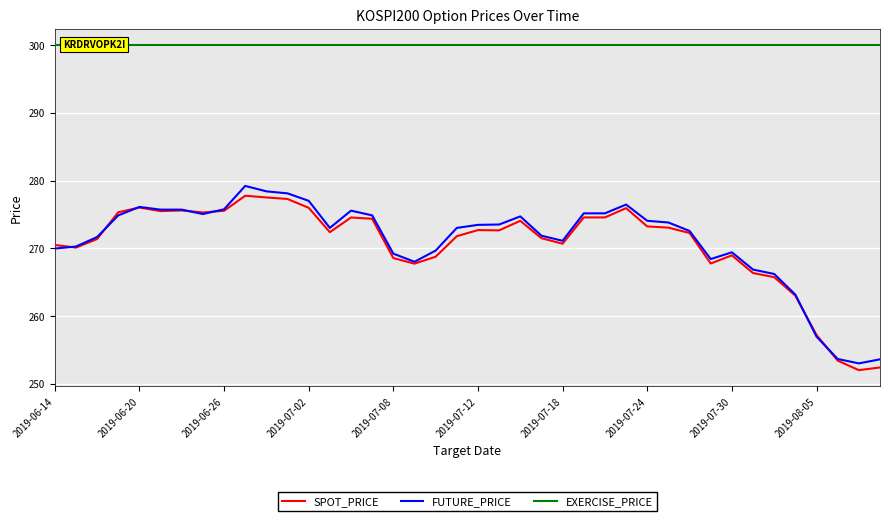

What is the maximum value for FUTURE_PRICE?

279.2